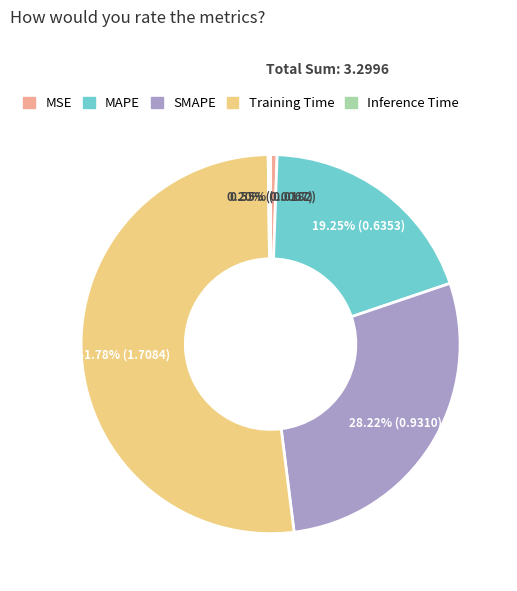

Combined, do Training Time and MAPE account for over 50%?

Yes